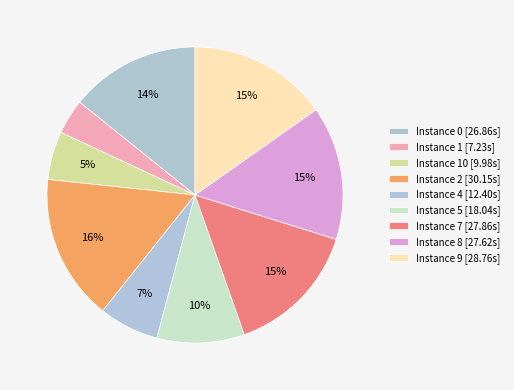

Is there any slice that represents more than half of the pie?

No